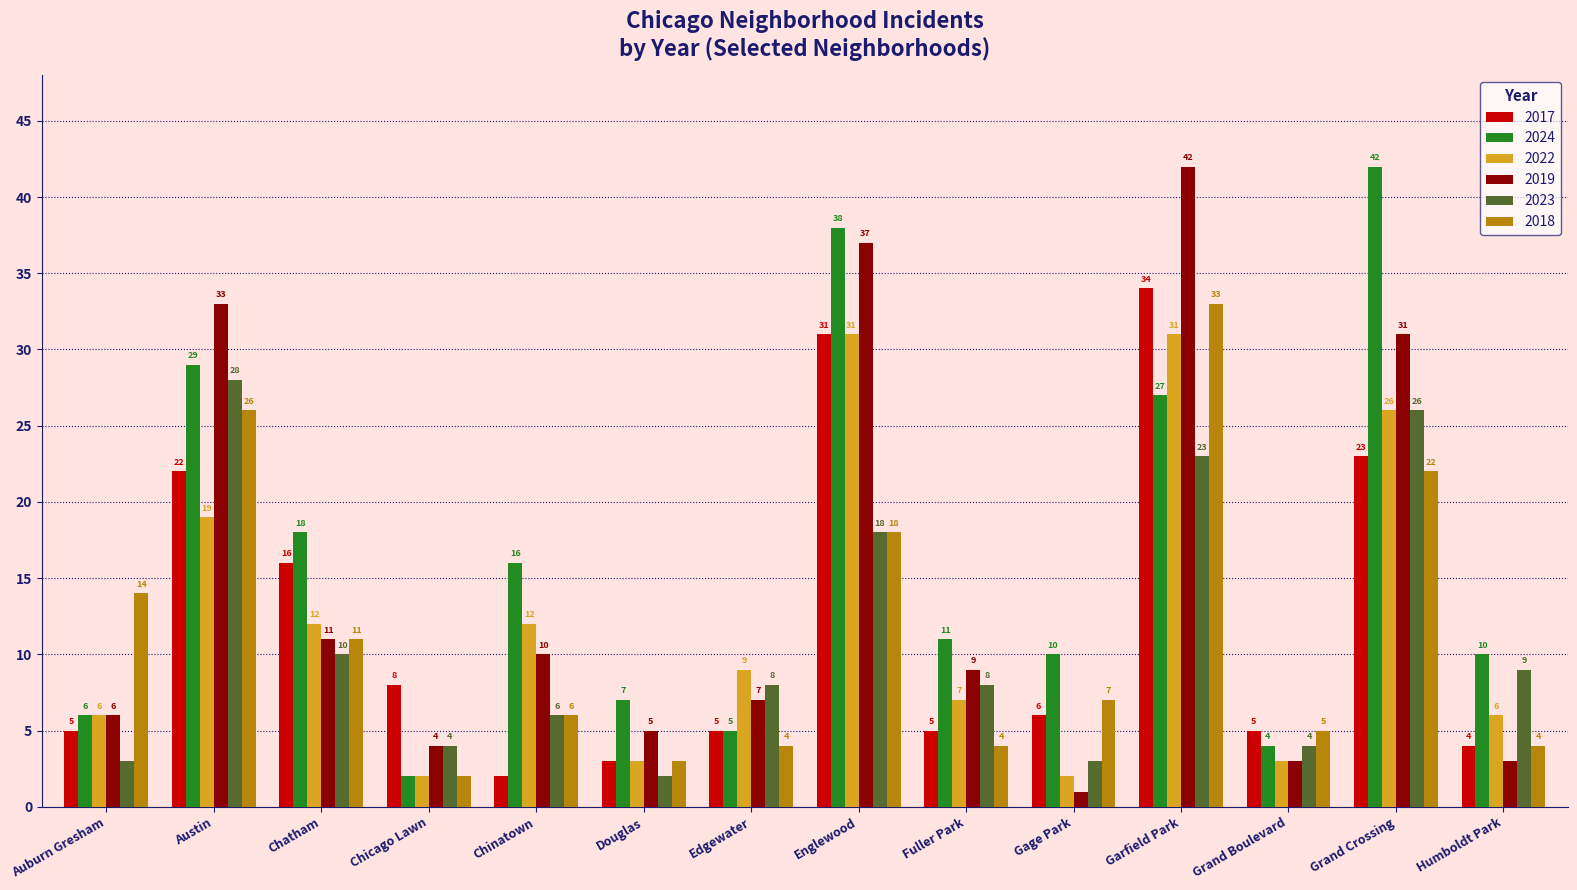

What is the difference between the maximum and minimum values in the 2019 series?

41